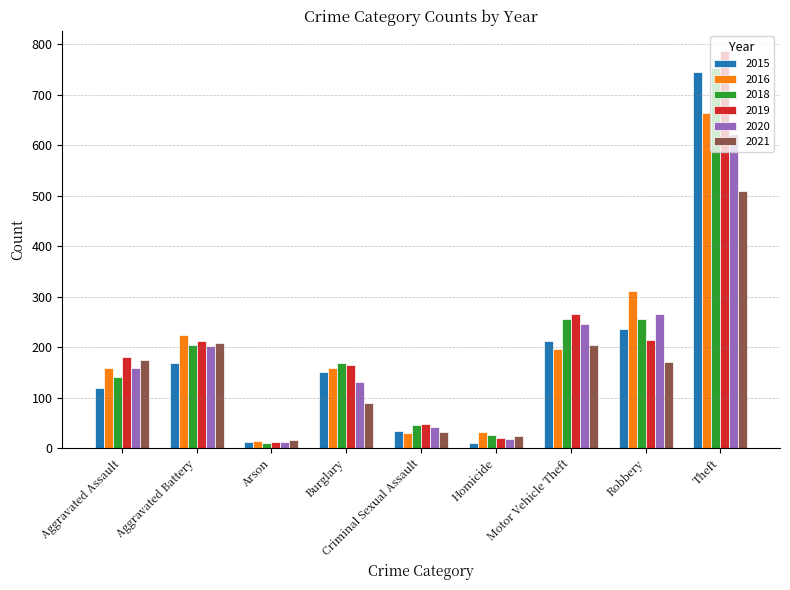

What is the total value across all series at Burglary?

861